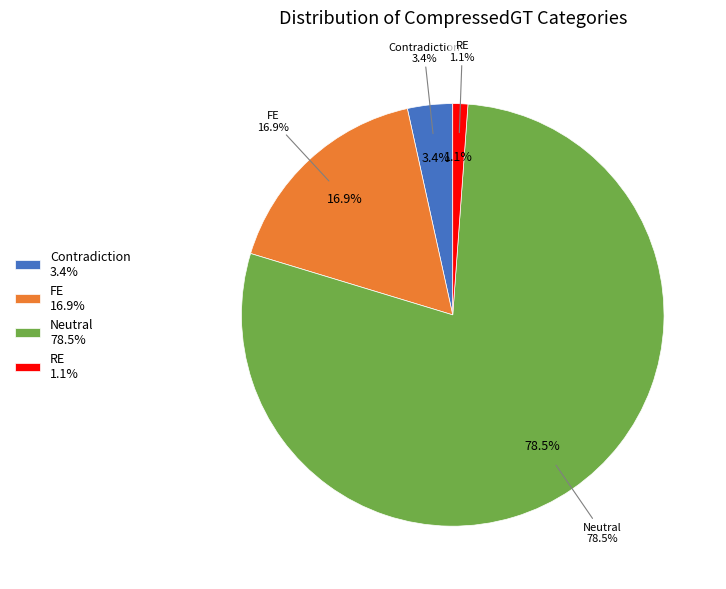

Which has a higher value, RE or FE?

FE